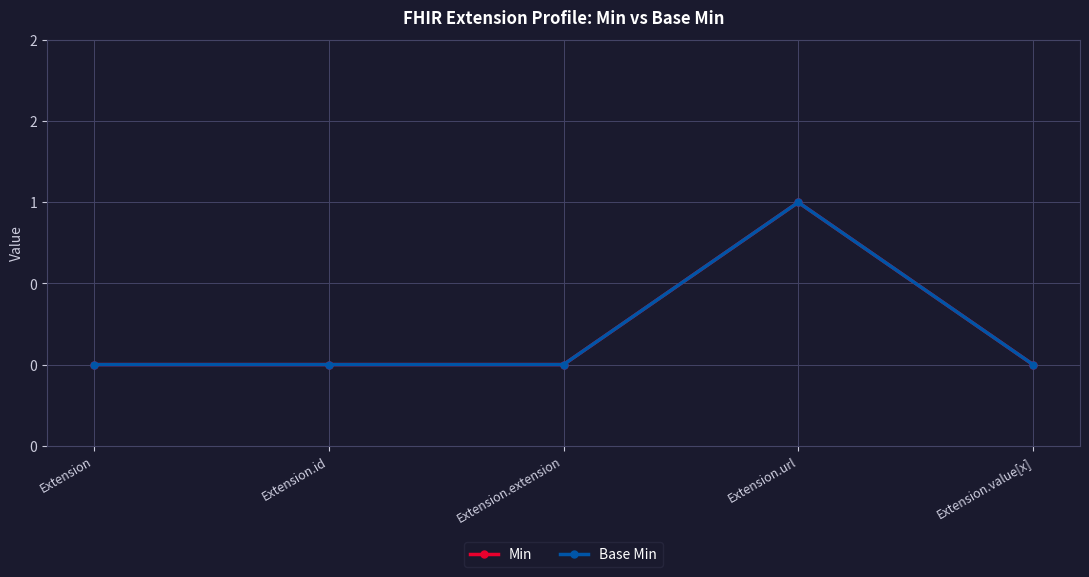

What is the label of the 1st point from the left?

Extension